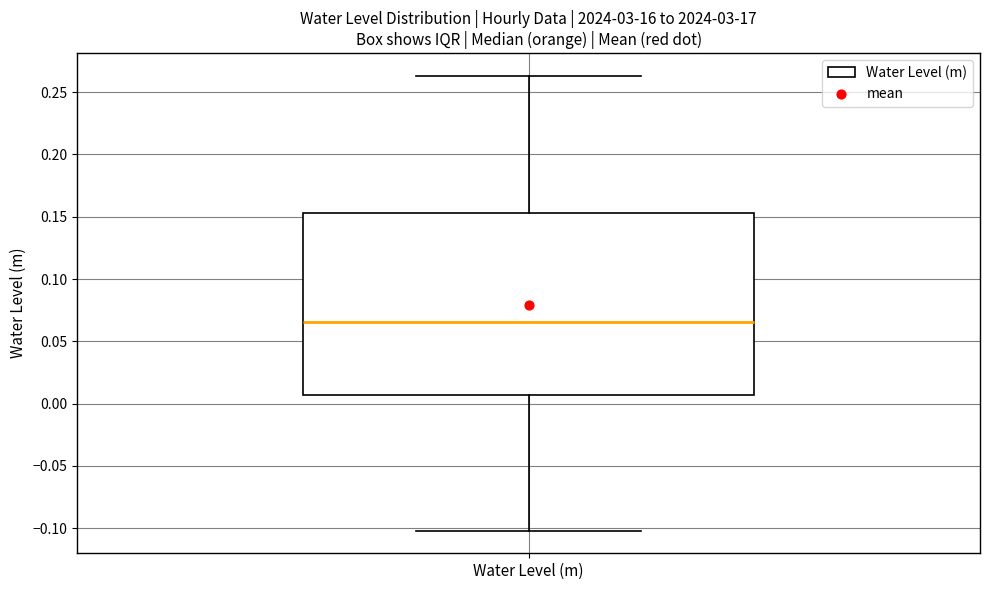

Where does the upper whisker of the box for Water Level (m) end on the y-axis? The values are not printed on the chart, so give them approximately, as read against the axis.

0.265